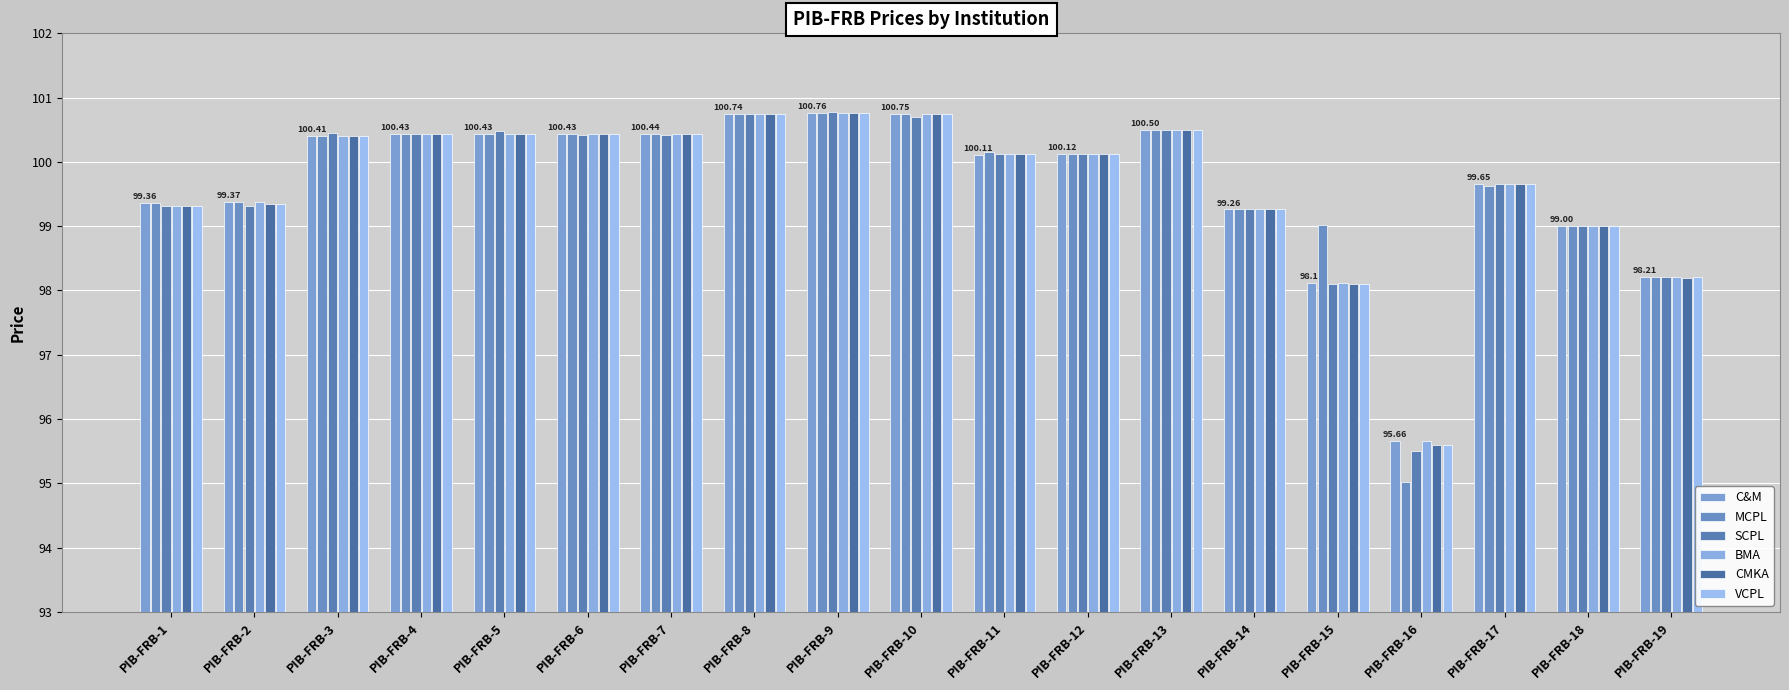

The MCPL series shows 100.4 at PIB-FRB-6. True or false?

True